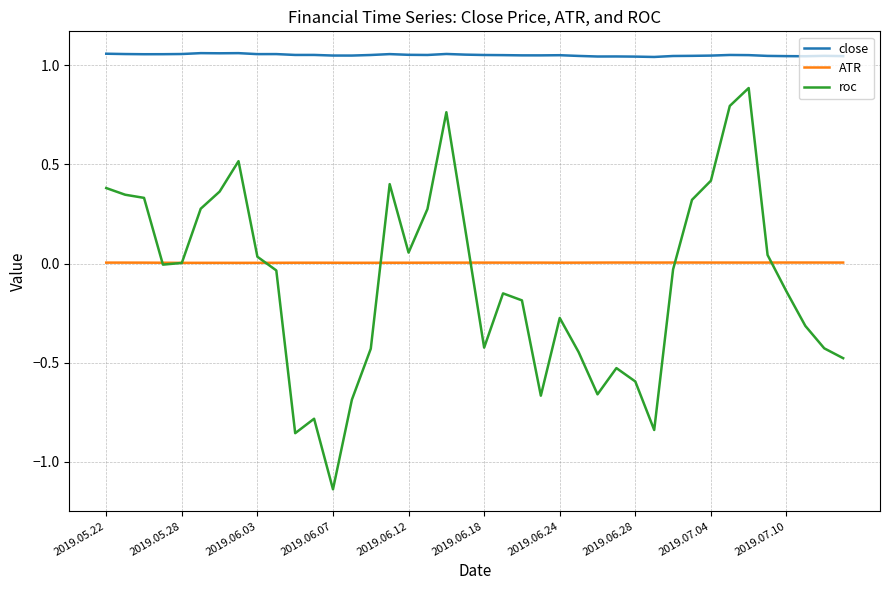

Which series has the largest total across all categories?

close